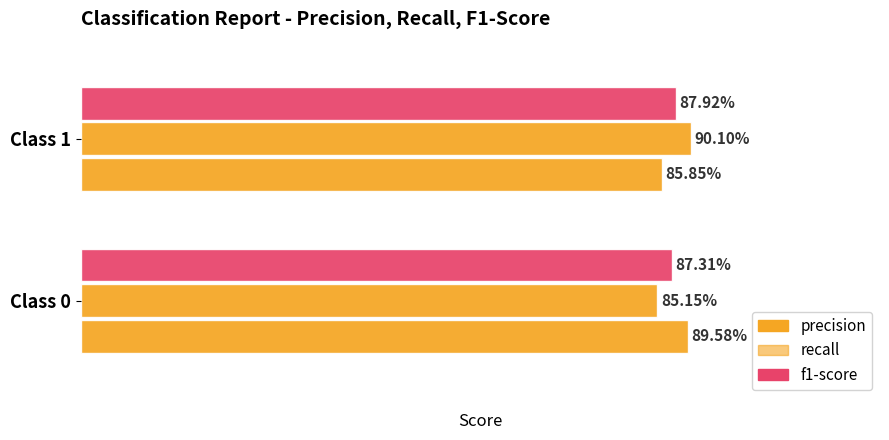

What is the value of the precision bar at the 2nd from the left?

0.9